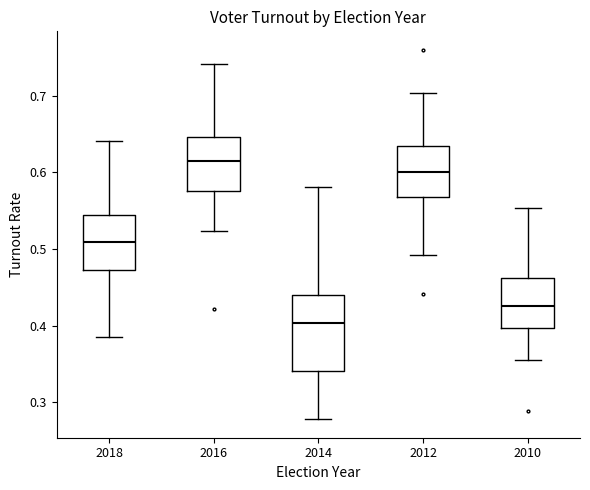

Where does the median line of the box at x = 2010 sit on the y-axis? The values are not printed on the chart, so give them approximately, as read against the axis.

0.43